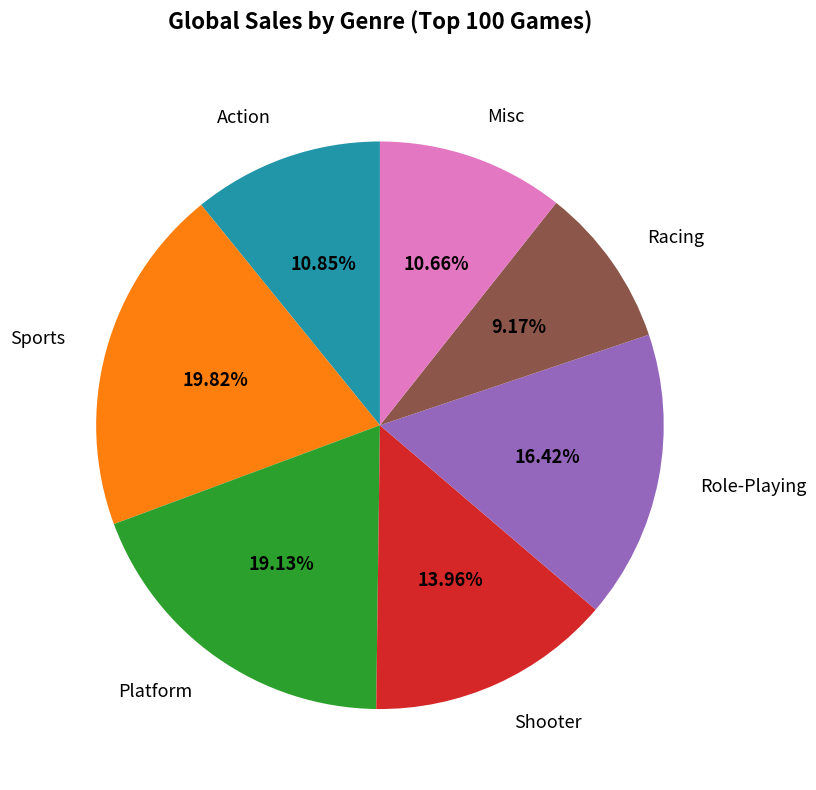

Which slice is the largest?

Sports